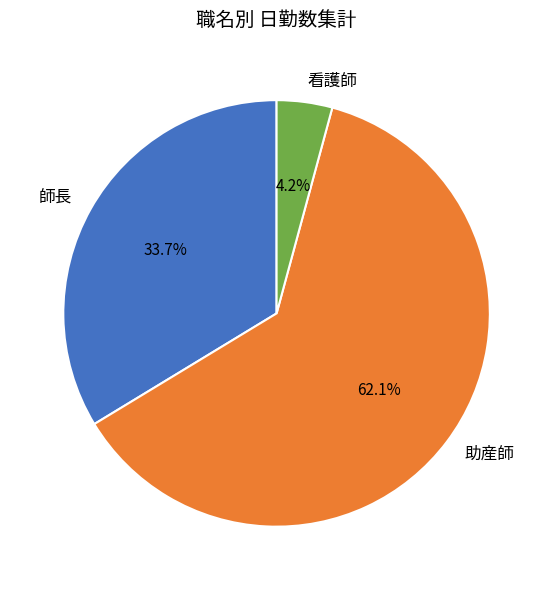

Rank the categories by value from lowest to highest.

看護師, 師長, 助産師